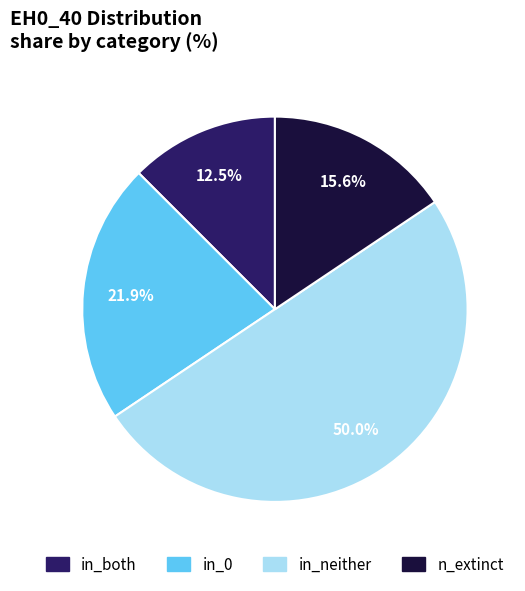

Count the number of slices in the pie.

4